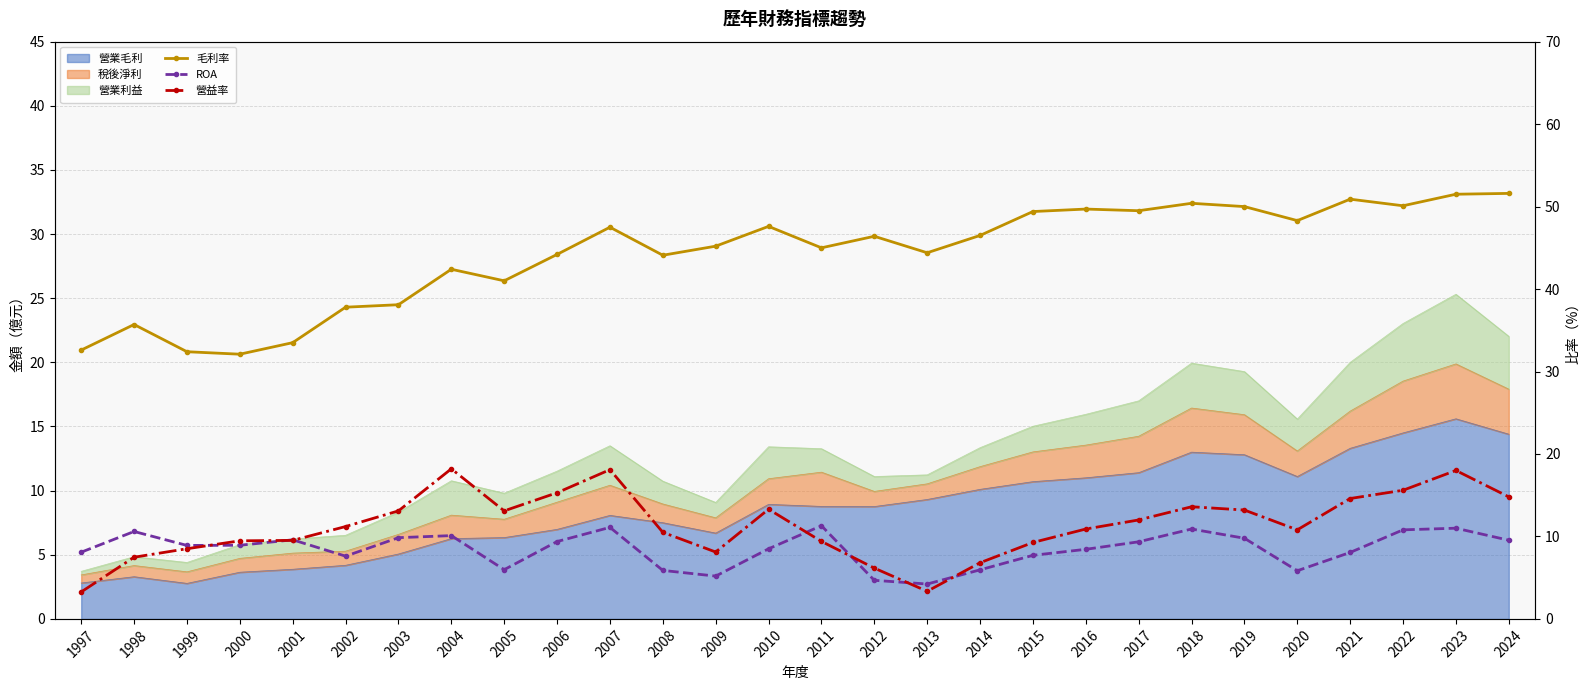

How many values in the 營益率 series are below 11?

14